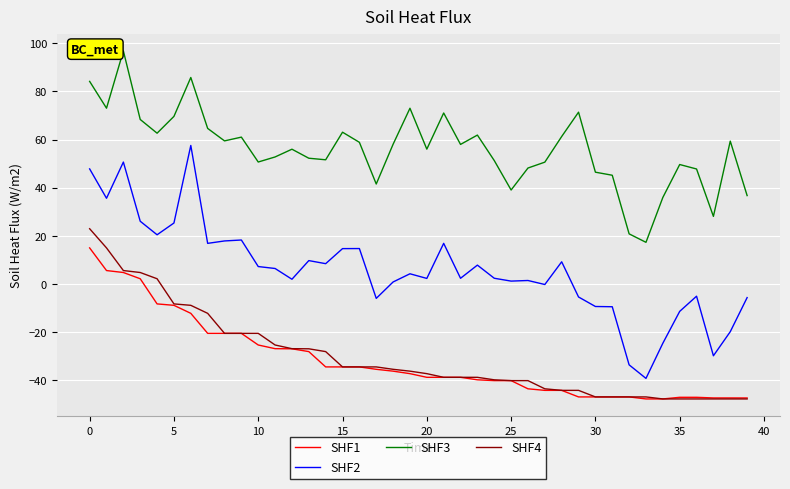

What is the minimum value for SHF2?

-39.2